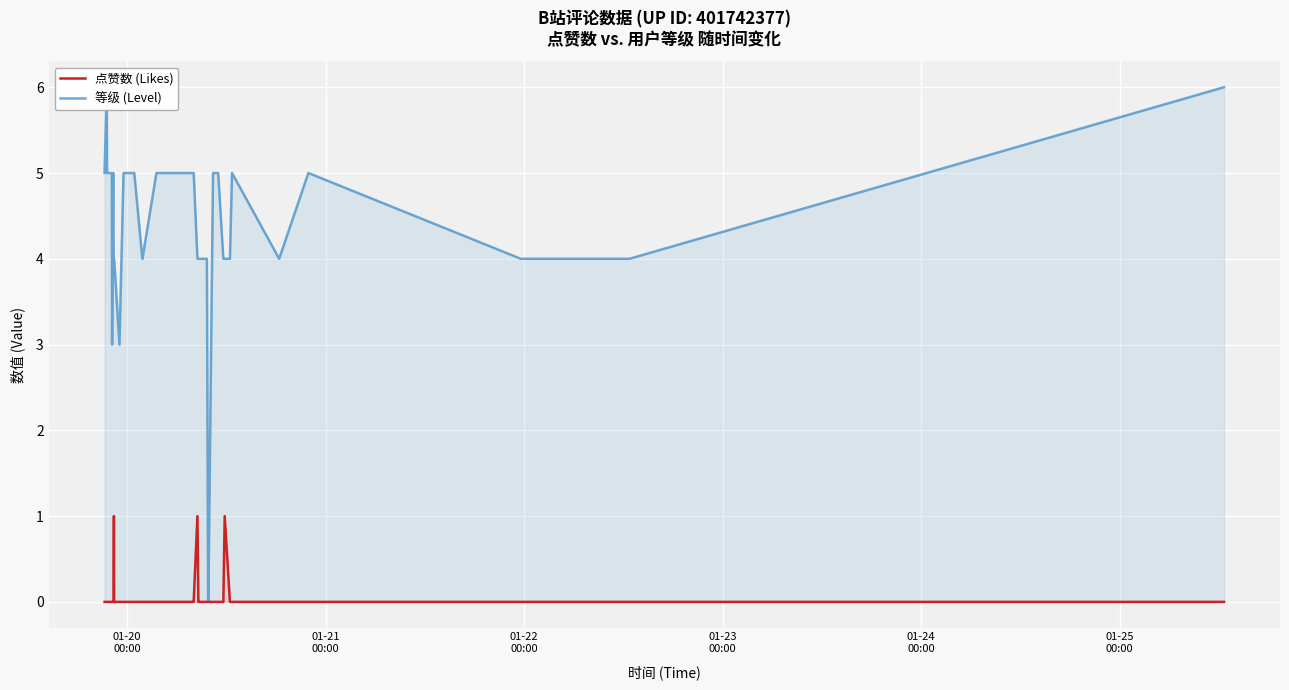

How many lines are shown in the chart?

2